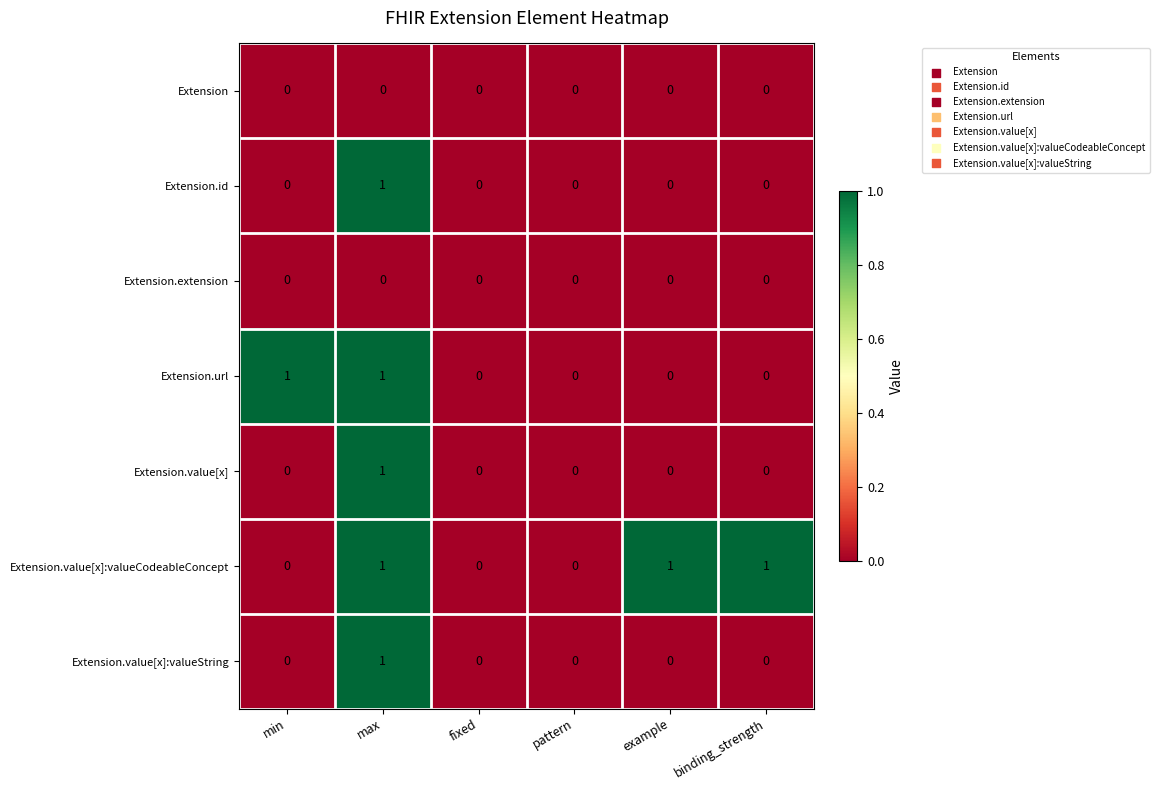

How many data points does each series have?

6